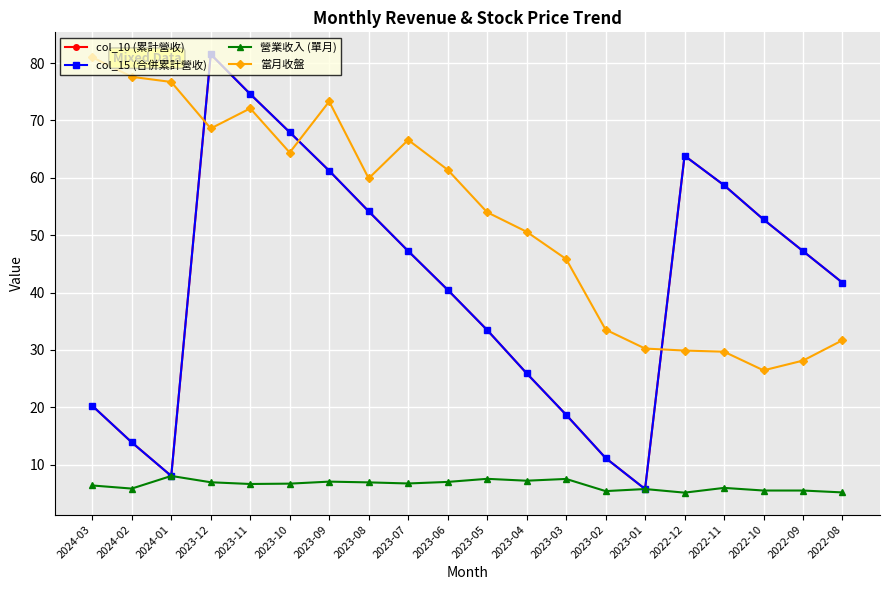

Is this an area chart (filled region under the line)?

No